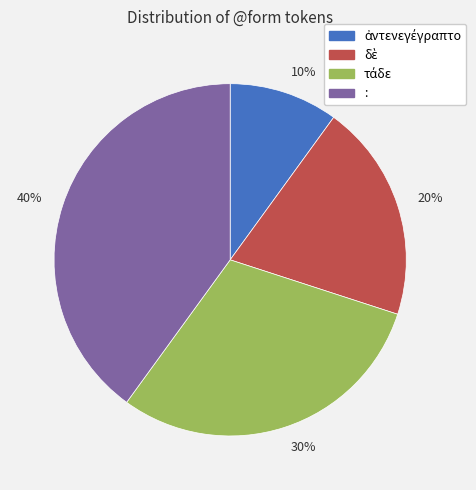

What is the ratio of the value at 20% to the value at 10%?

2.0